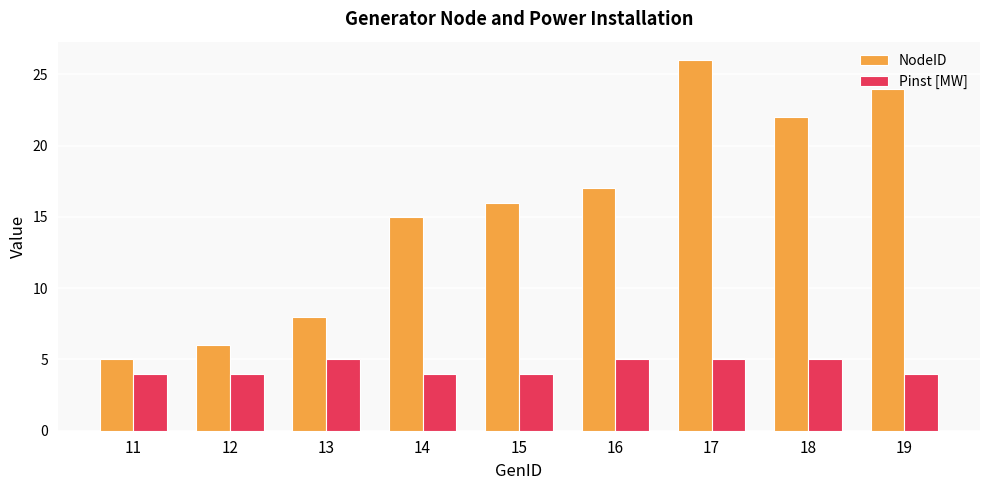

Reading right to left, extract all data points from this chart.

NodeID: 19=24	18=22	17=26	16=17	15=16	14=15	13=8	12=6	11=5
Pinst [MW]: 19=4	18=5	17=5	16=5	15=4	14=4	13=5	12=4	11=4